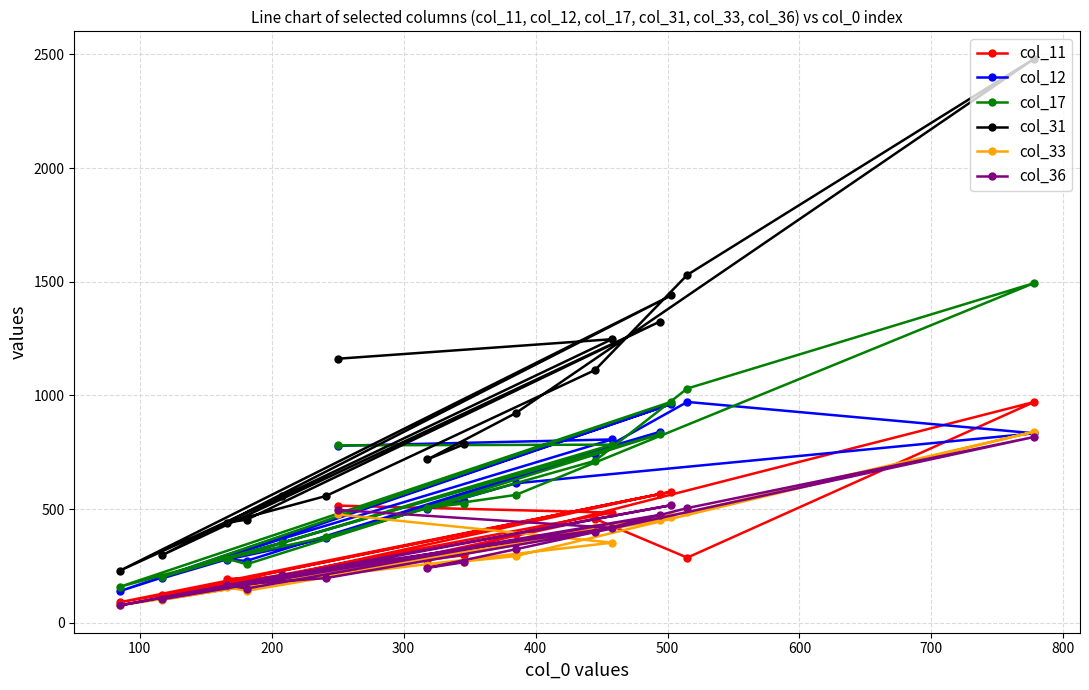

What is the value of the col_33 point at the 4th from the left?

140